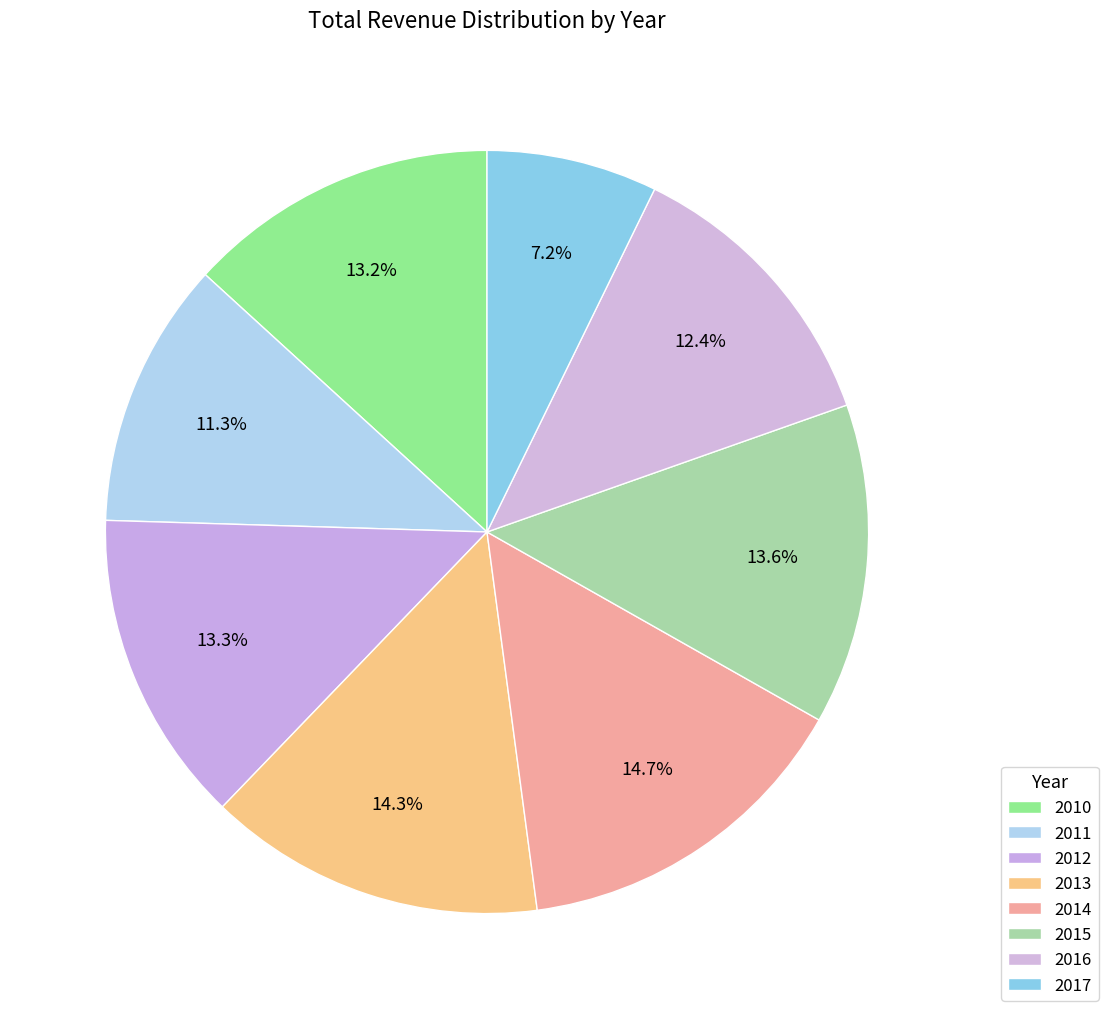

Rank the categories by value from lowest to highest.

2017, 2011, 2016, 2010, 2012, 2015, 2013, 2014